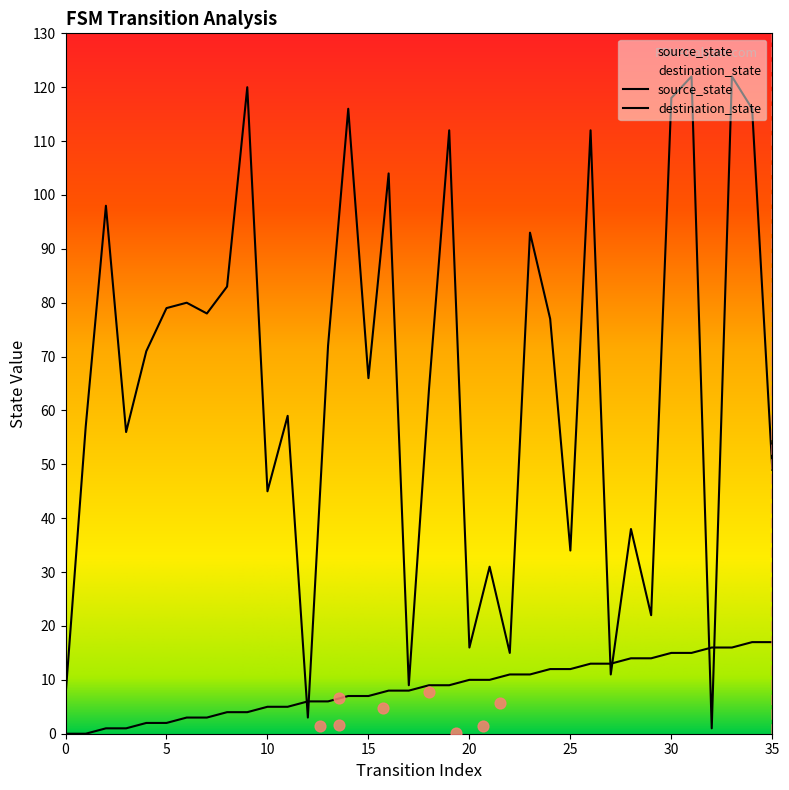

What are all the series names shown in the legend?

source_state, destination_state